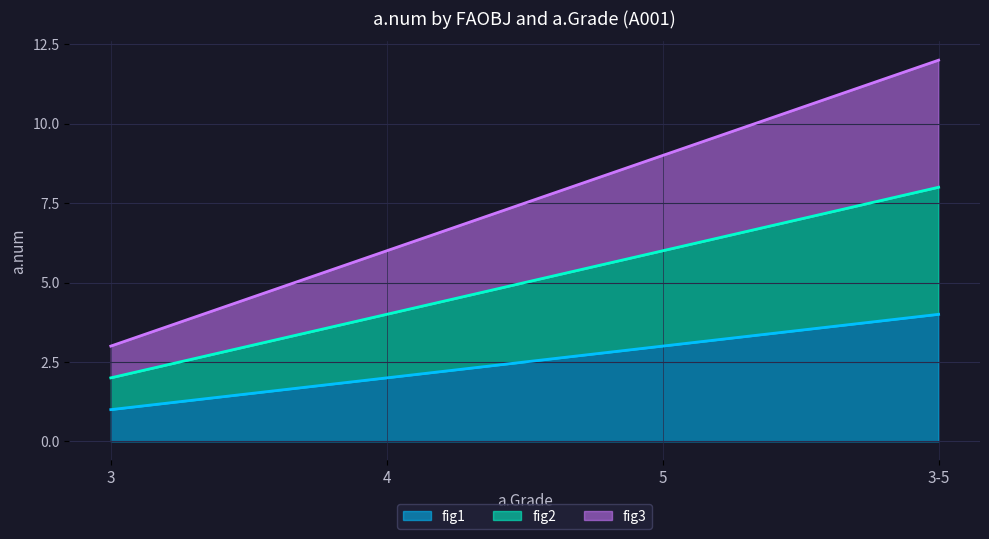

How many values in the fig1 series are below 3?

2